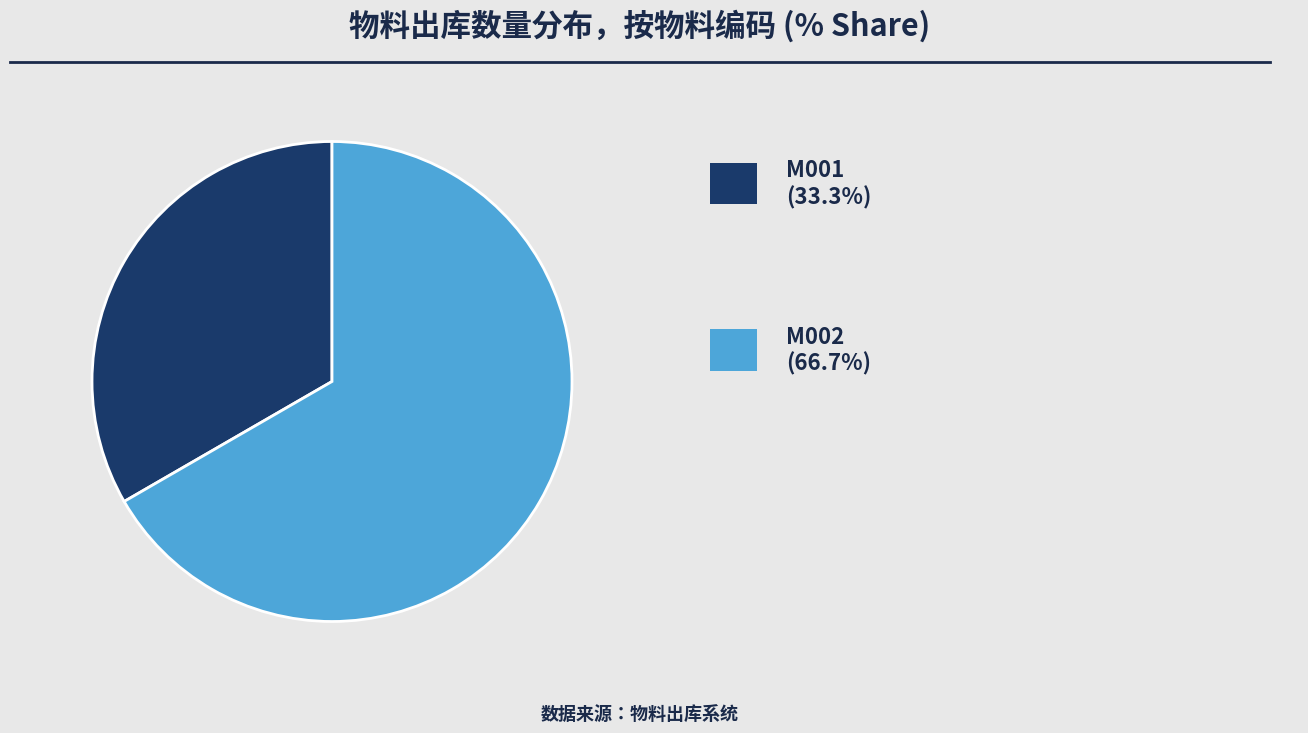

How much of the chart is everything except M001?

66.7%